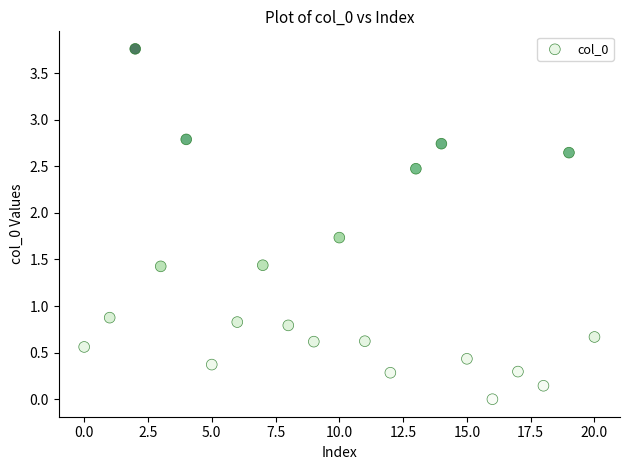

What Y value in the scatter plot is closest to 1?

0.9